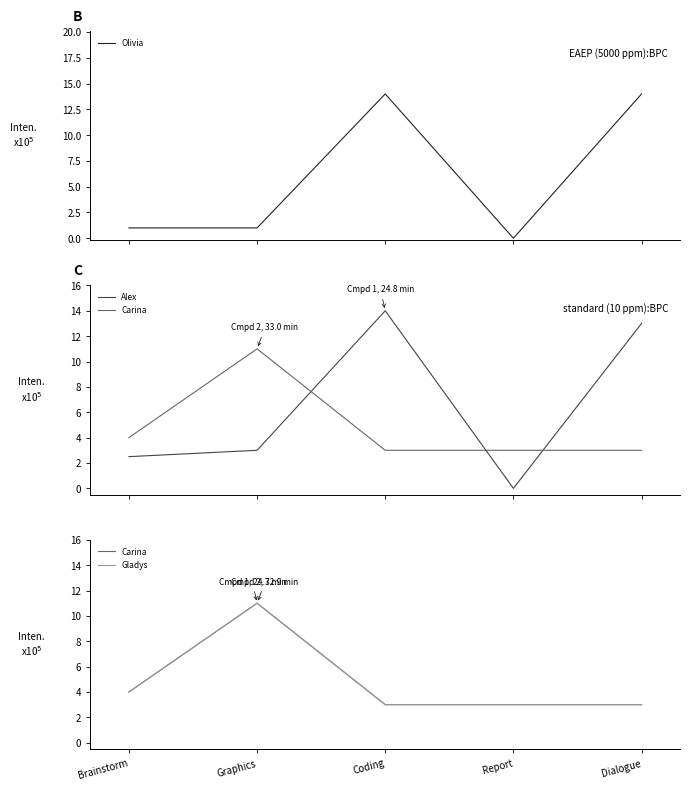

What are all the series names shown in the legend?

Olivia, Alex, Carina, Gladys